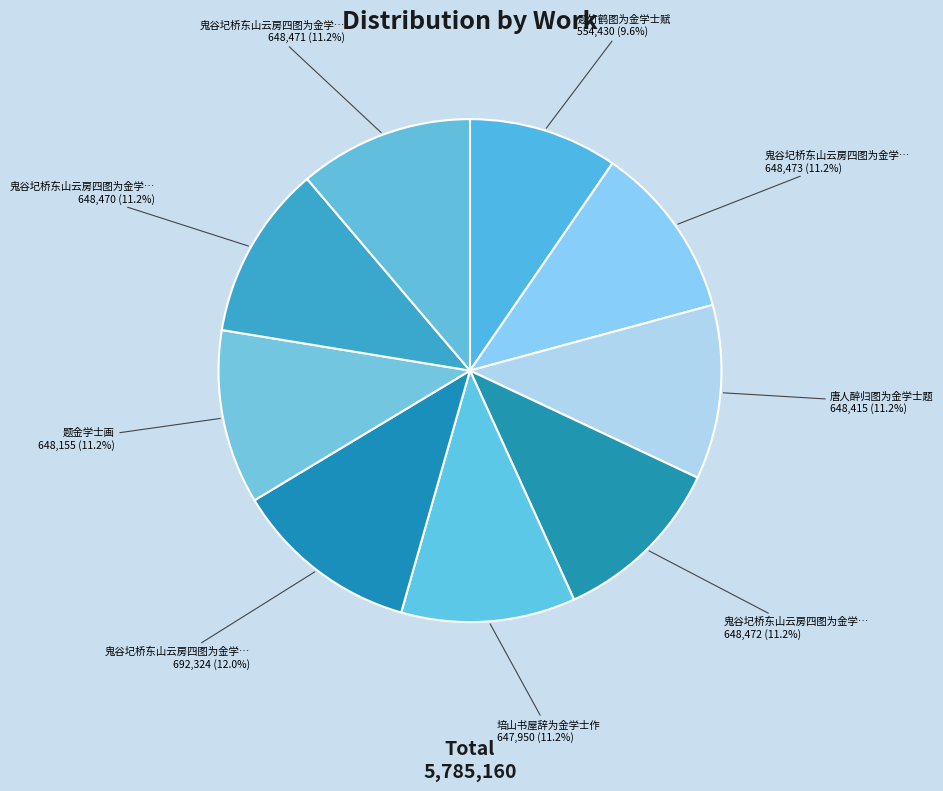

Which slice is the smallest?

题竹鹤图为金学士赋